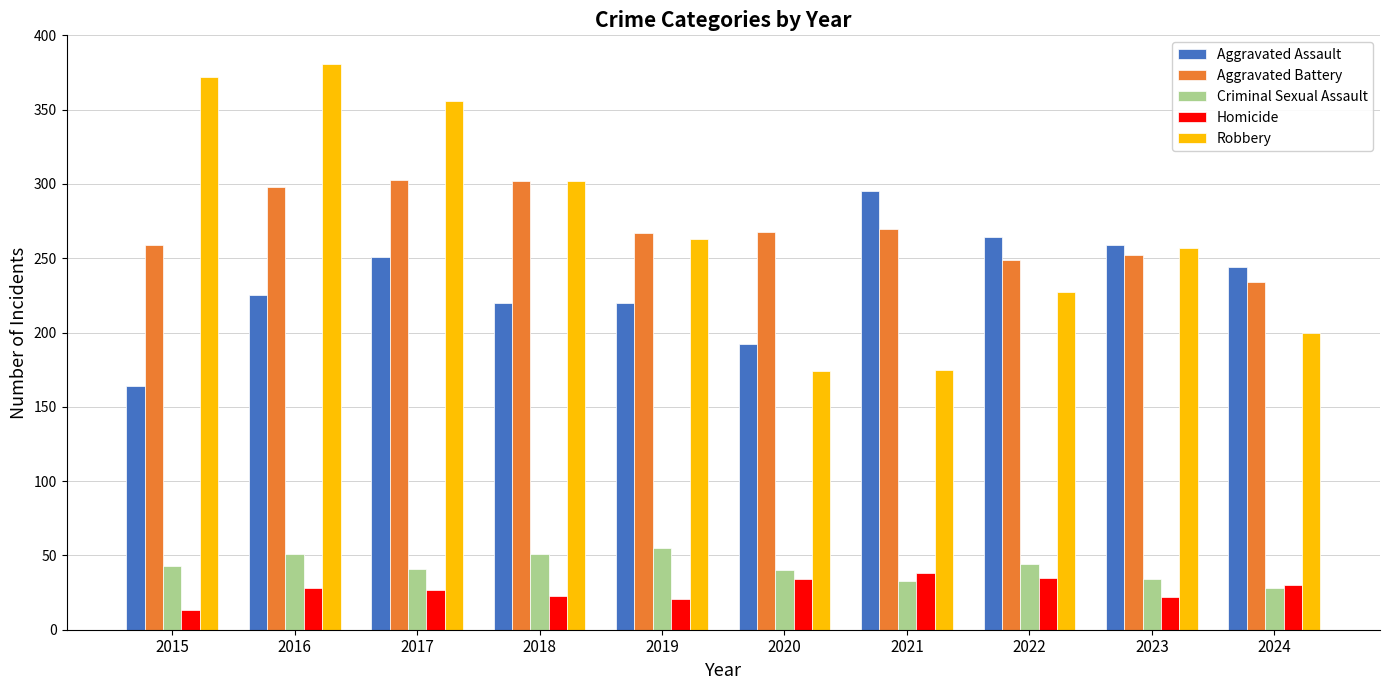

Which label corresponds to the largest value in the chart?

2016